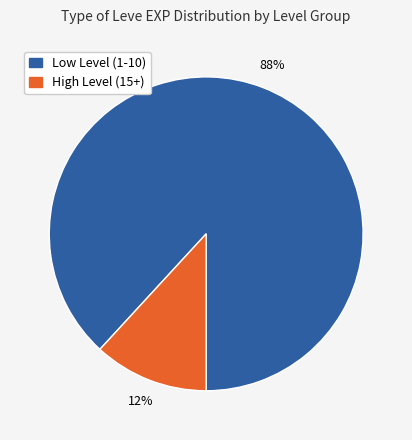

To the nearest percent, what is the average slice percentage?

50%